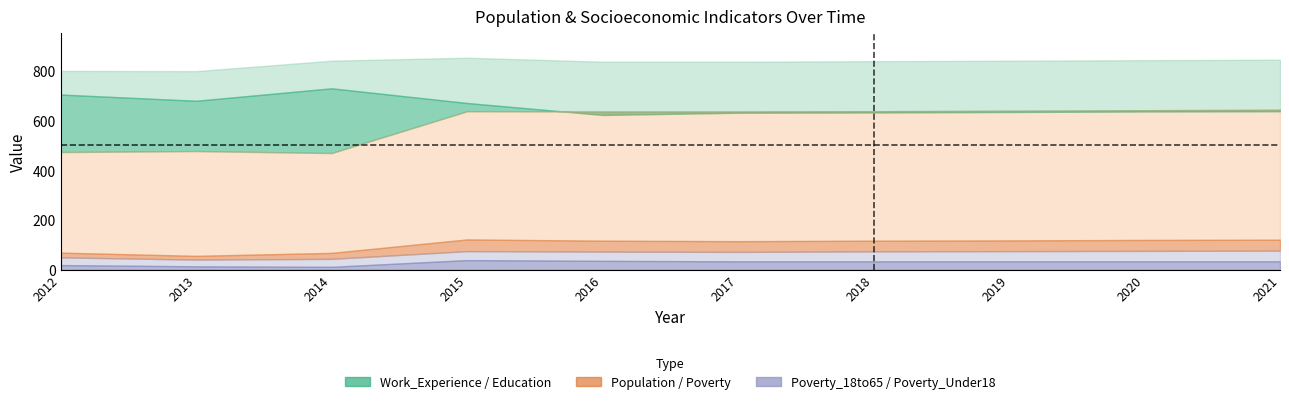

Is it true that Work_Experience equals 836 at 2017?

True